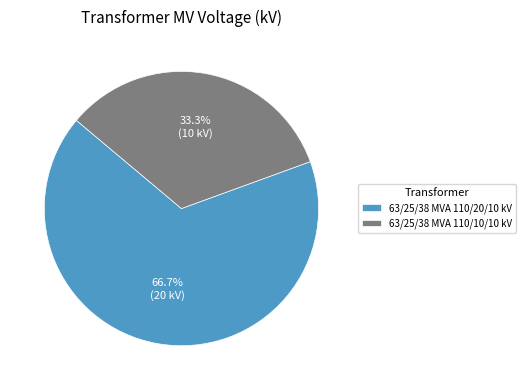

What portion of the pie excludes 63/25/38 MVA 110/20/10 kV?

33.3%